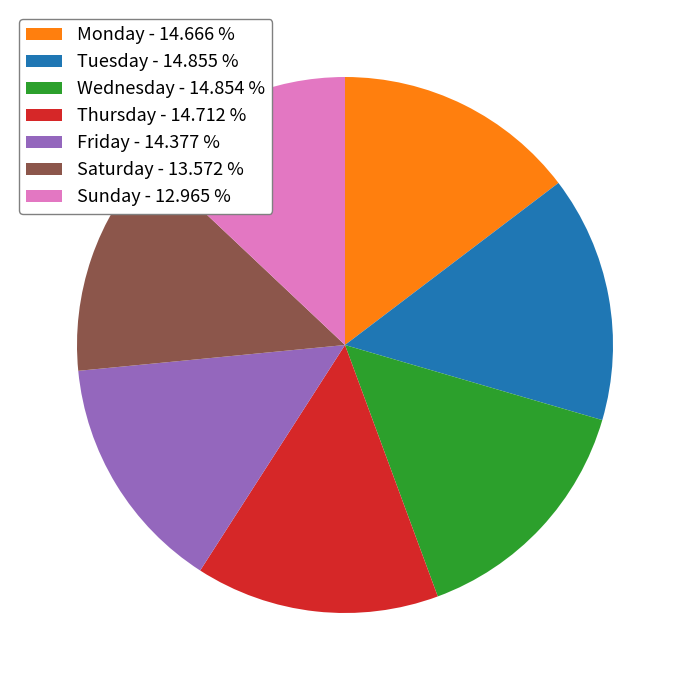

Combined, do Sunday - 12.965 % and Monday - 14.666 % account for over 50%?

No